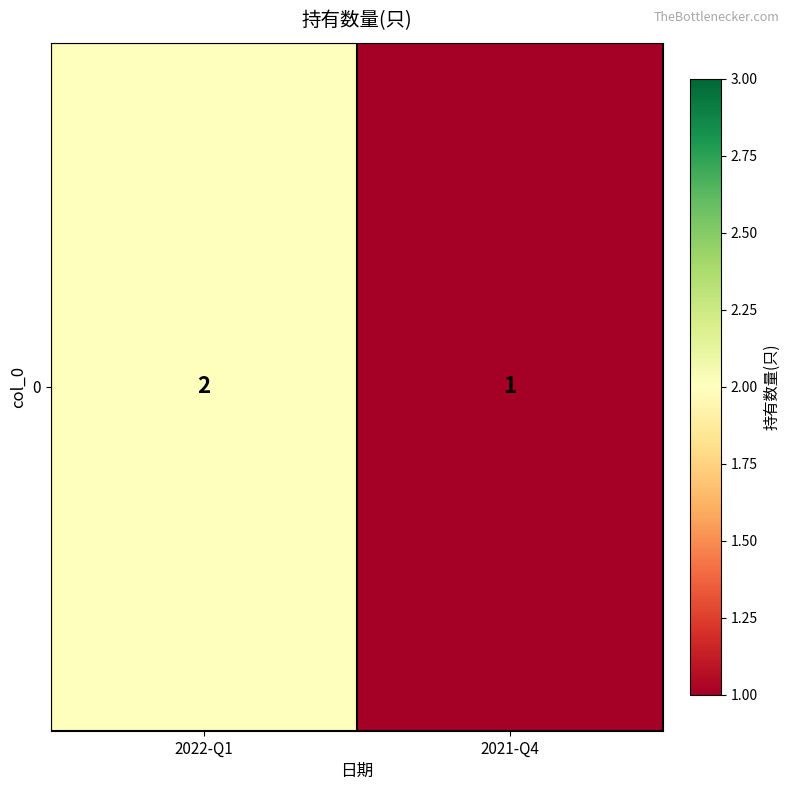

Reading left to right, extract all data points from this chart.

2022-Q1=2	2021-Q4=1